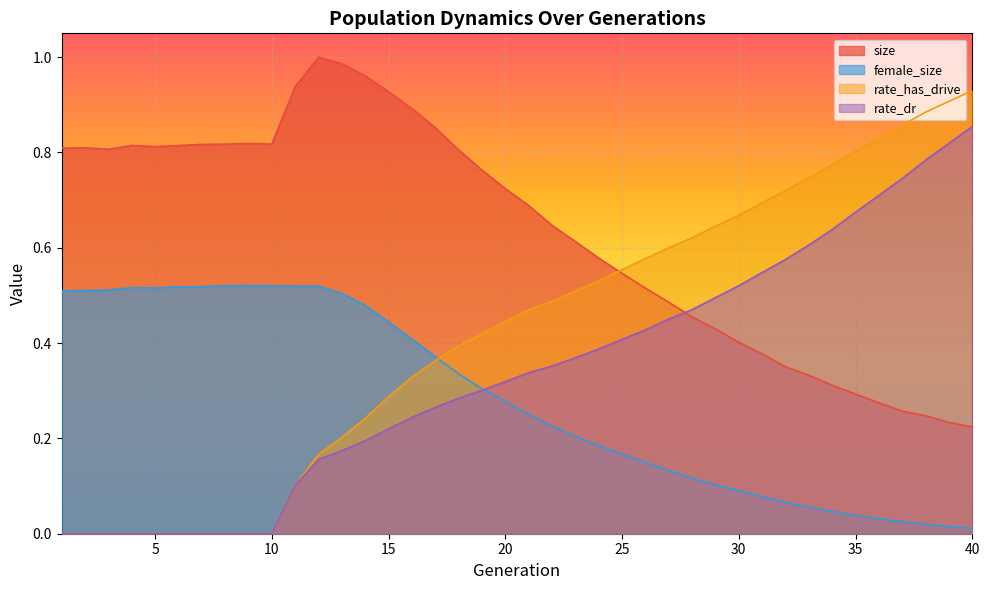

What is the sum of all rate_has_drive values?

16.8